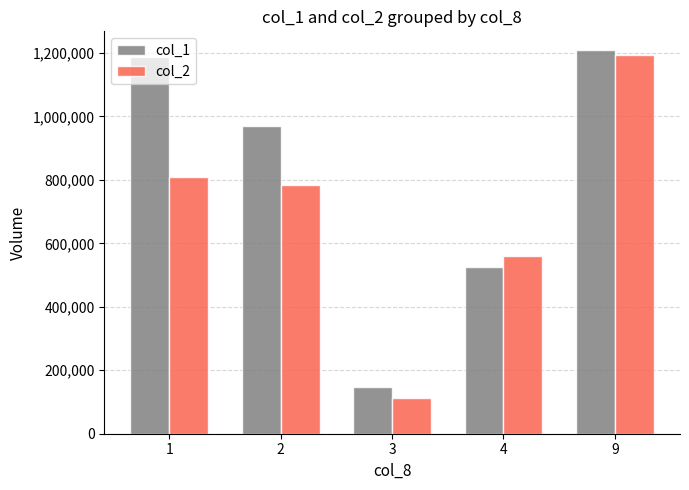

How many data points does each series have?

5